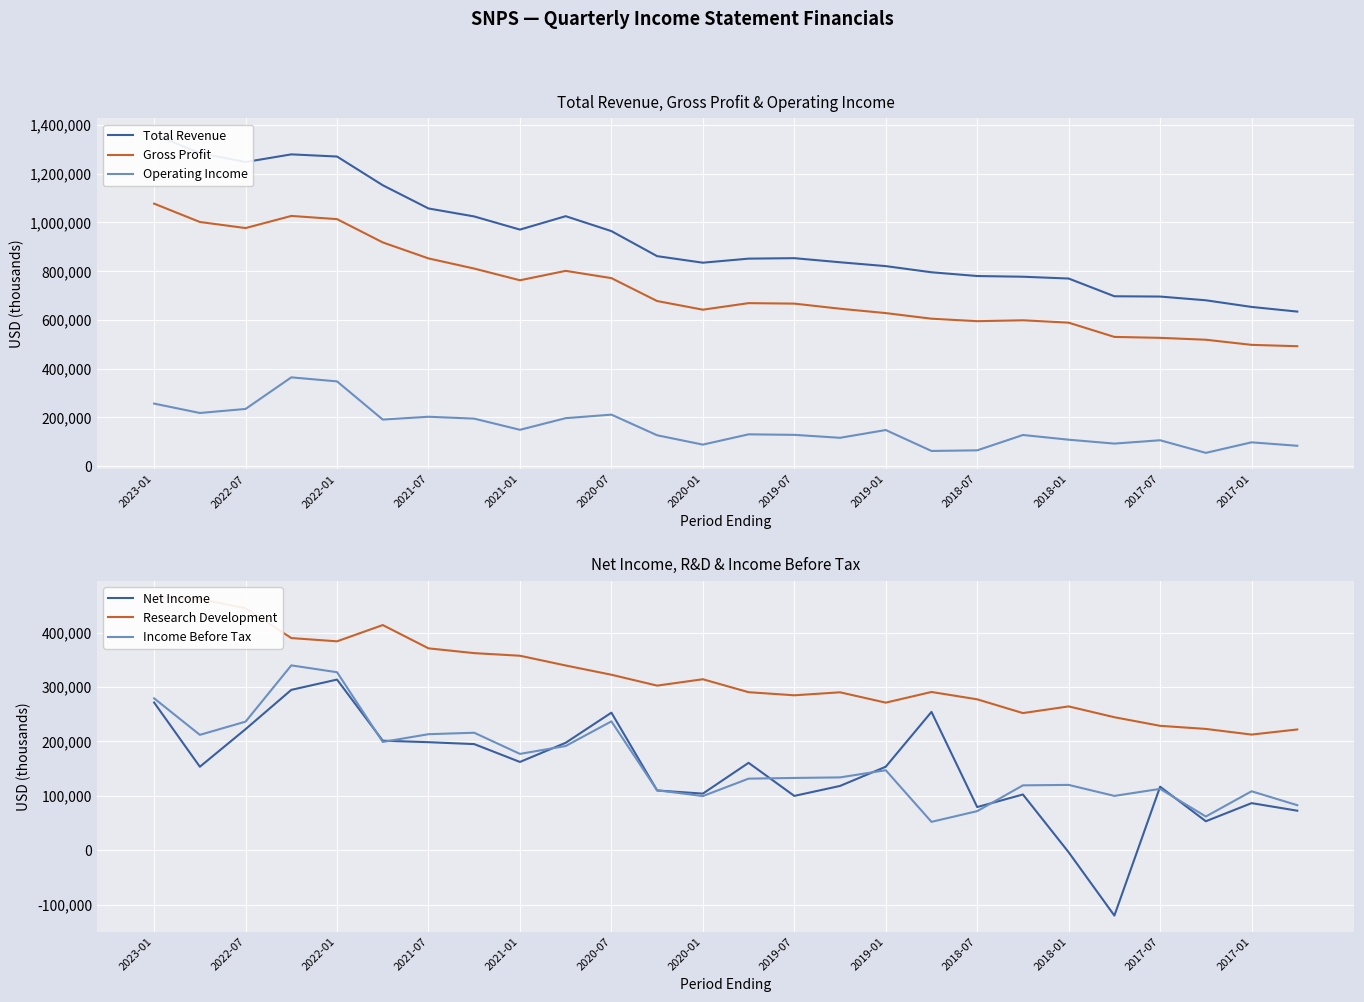

True or false: Gross Profit and Operating Income cross at least once.

False